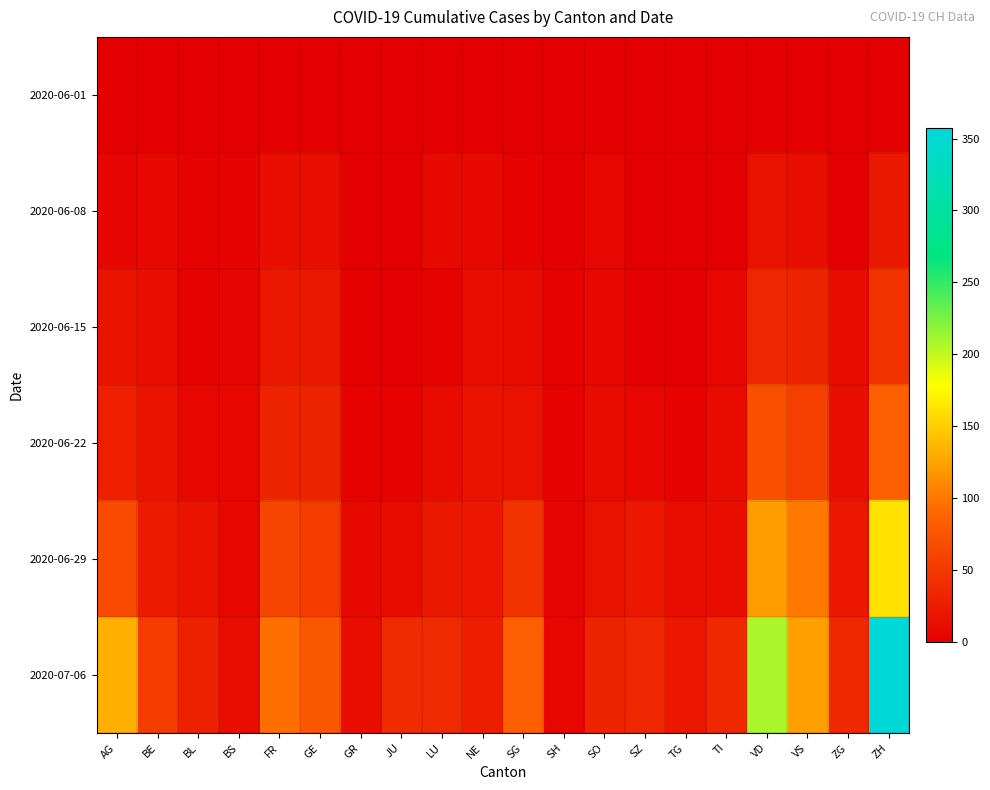

At which category is the sum across all series the highest?

ZH